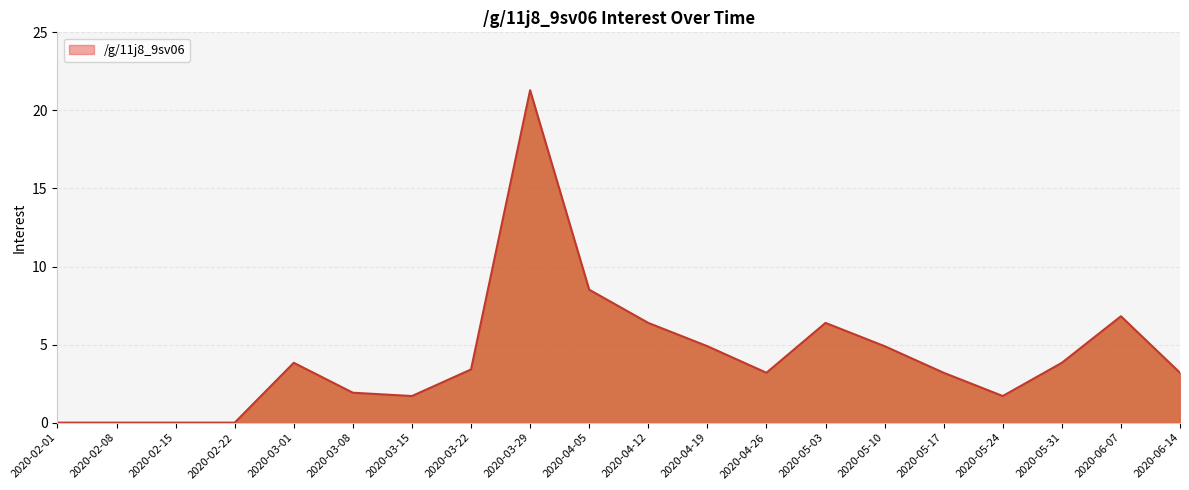

Count the number of categories in the chart.

20